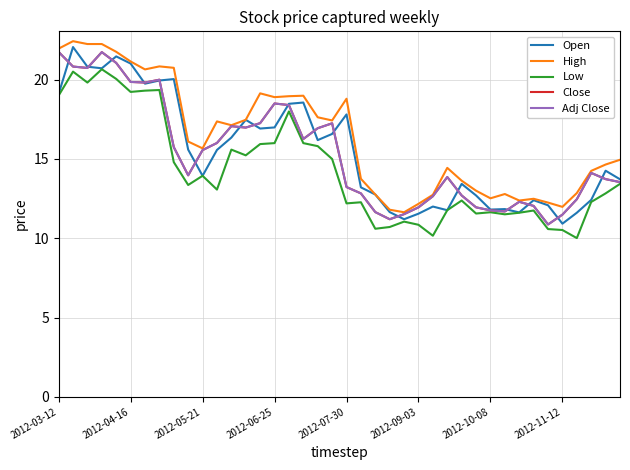

List the series in order of their peak value, lowest first.

Low, Close, Adj Close, Open, High